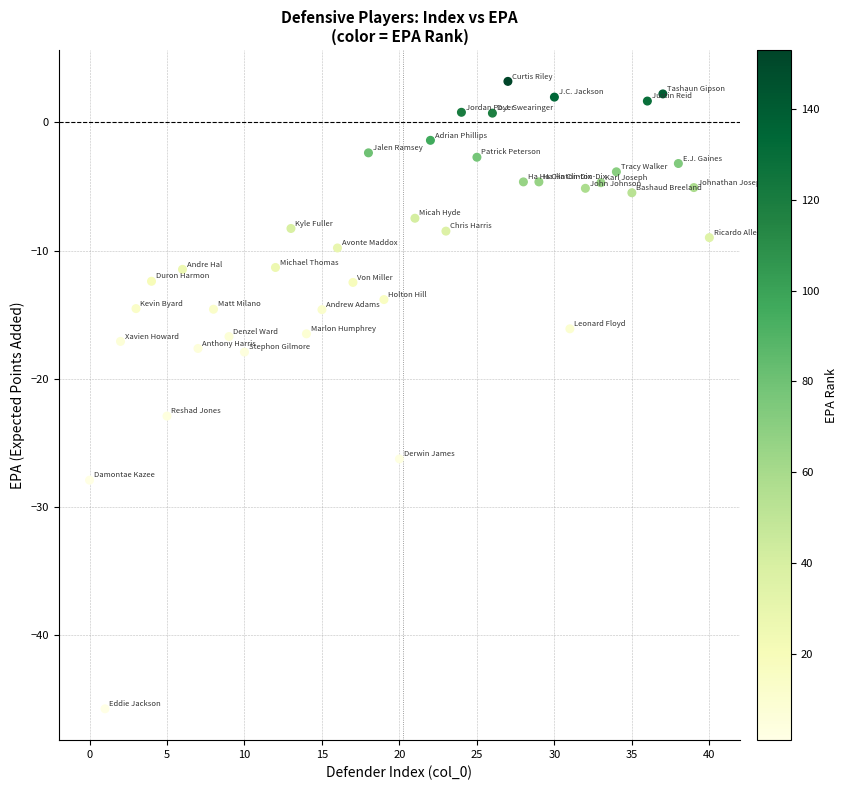

What Y value in the scatter plot is closest to -21?

-22.9